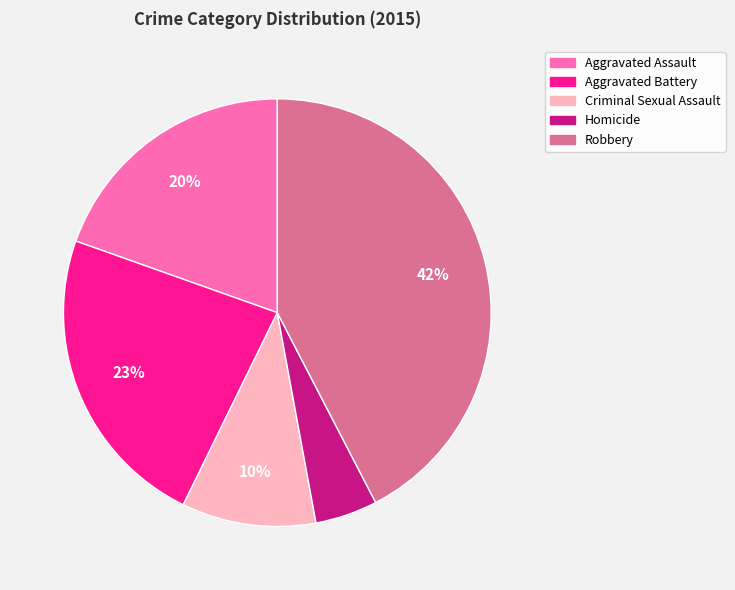

What is the largest slice in the pie chart?

Robbery